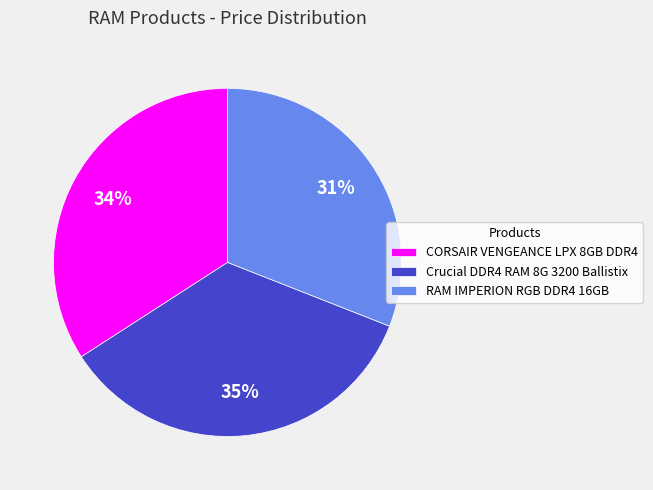

How many segments does this pie chart have?

3